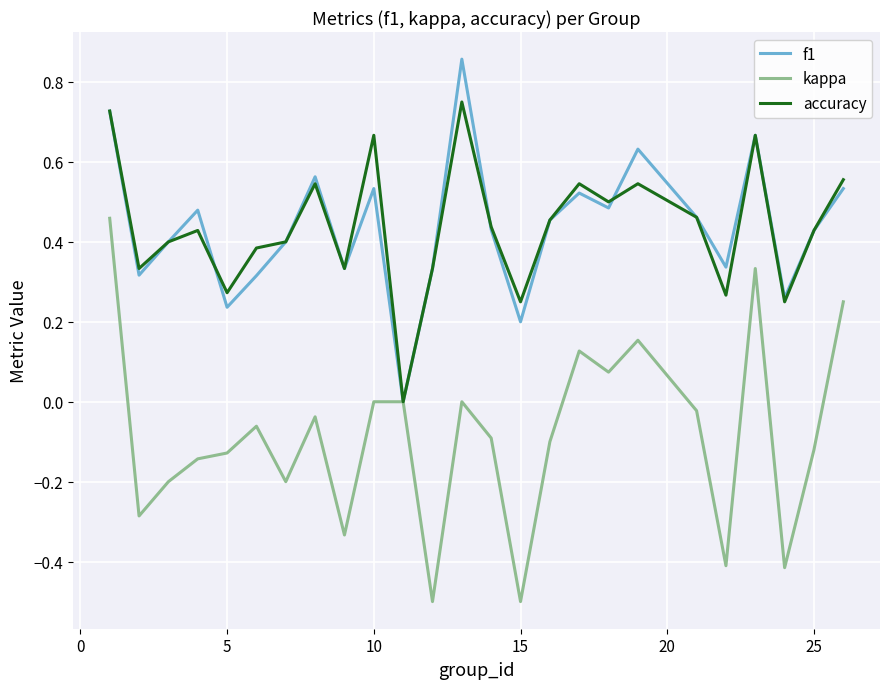

List the series in order of their peak value, lowest first.

kappa, accuracy, f1